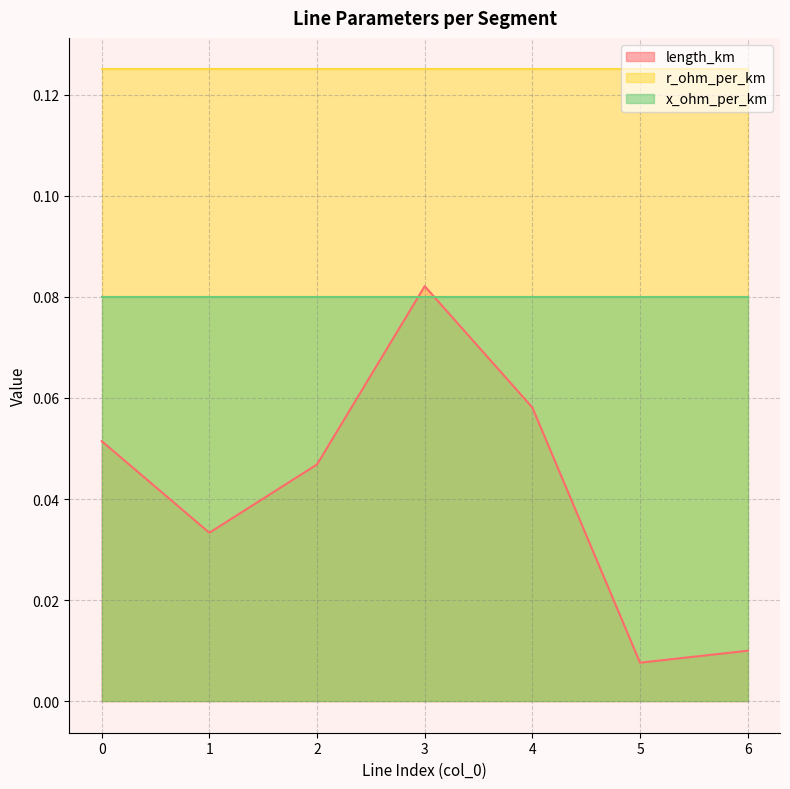

Between 2 and 5, which series saw the biggest shift?

length_km